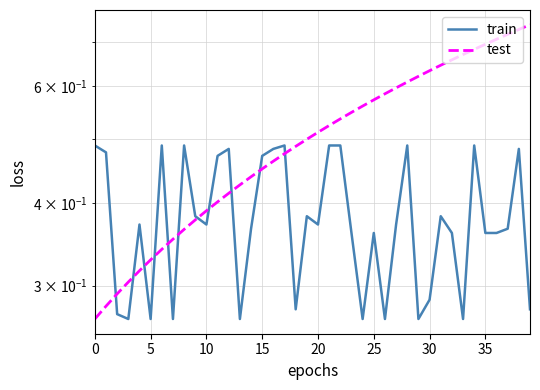

Reading left to right, extract all data points from this chart.

train: 0.5	0.5	0.3	0.3	0.4	0.3	0.5	0.3	0.5	0.4	0.4	0.5	0.5	0.3	0.4	0.5	0.5	0.5	0.3	0.4	0.4	0.5	0.5	0.4	0.3	0.4	0.3	0.4	0.5	0.3	0.3	0.4	0.4	0.3	0.5	0.4	0.4	0.4	0.5	0.3
test: 0.3	0.3	0.3	0.3	0.3	0.3	0.3	0.4	0.4	0.4	0.4	0.4	0.4	0.4	0.4	0.5	0.5	0.5	0.5	0.5	0.5	0.5	0.5	0.5	0.6	0.6	0.6	0.6	0.6	0.6	0.6	0.6	0.7	0.7	0.7	0.7	0.7	0.7	0.7	0.7